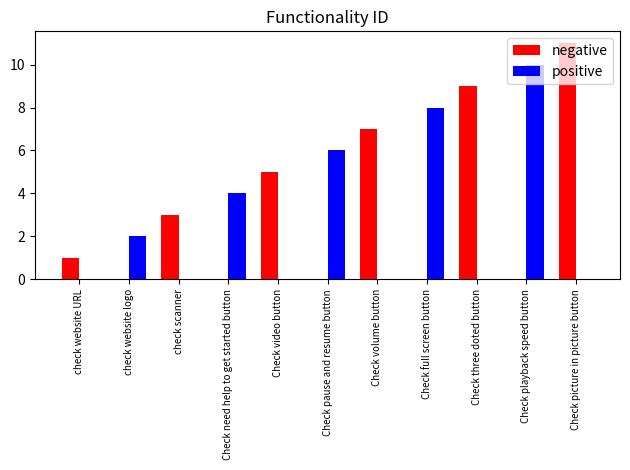

What is the total value across all series at Check three doted button?

9